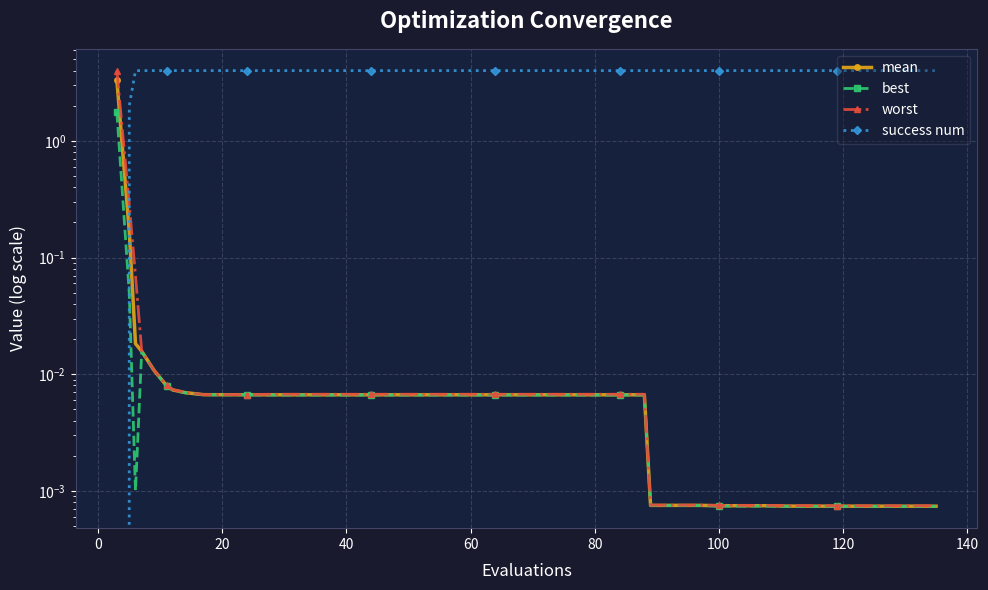

True or false: success num has more than 0 points higher than both neighbors.

False